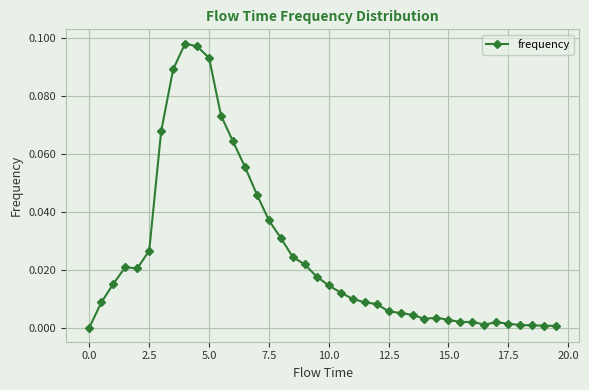

What is the sum of all values?

1.0